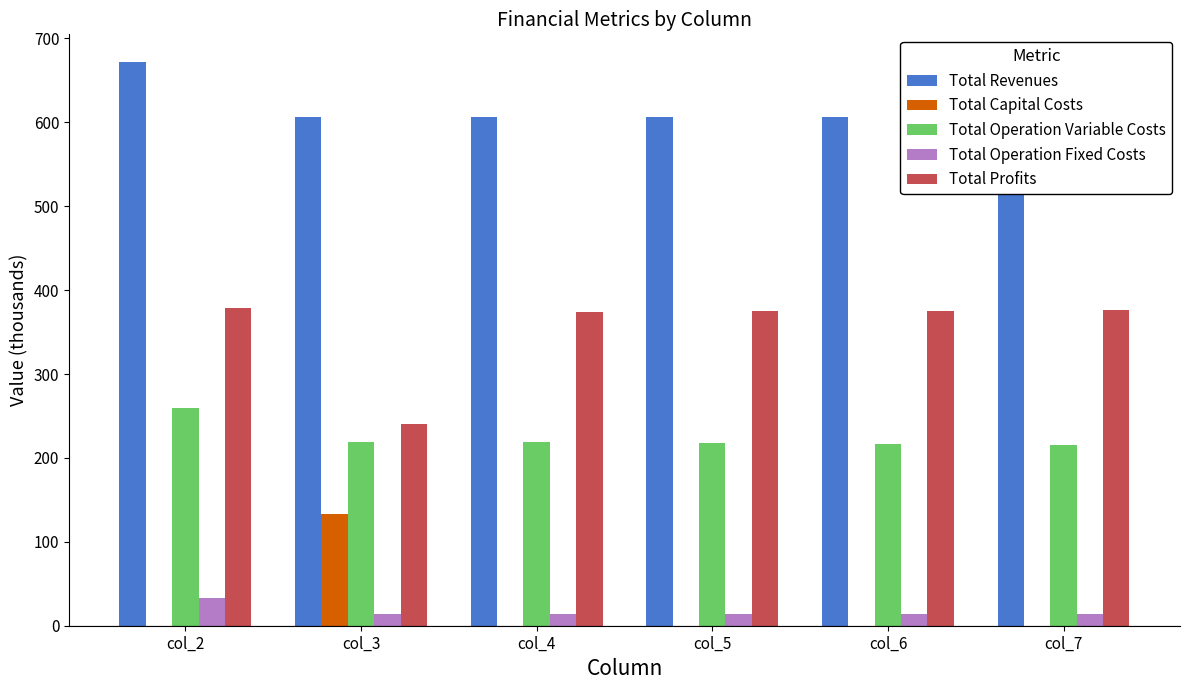

How many data points in Total Capital Costs are above 0?

1